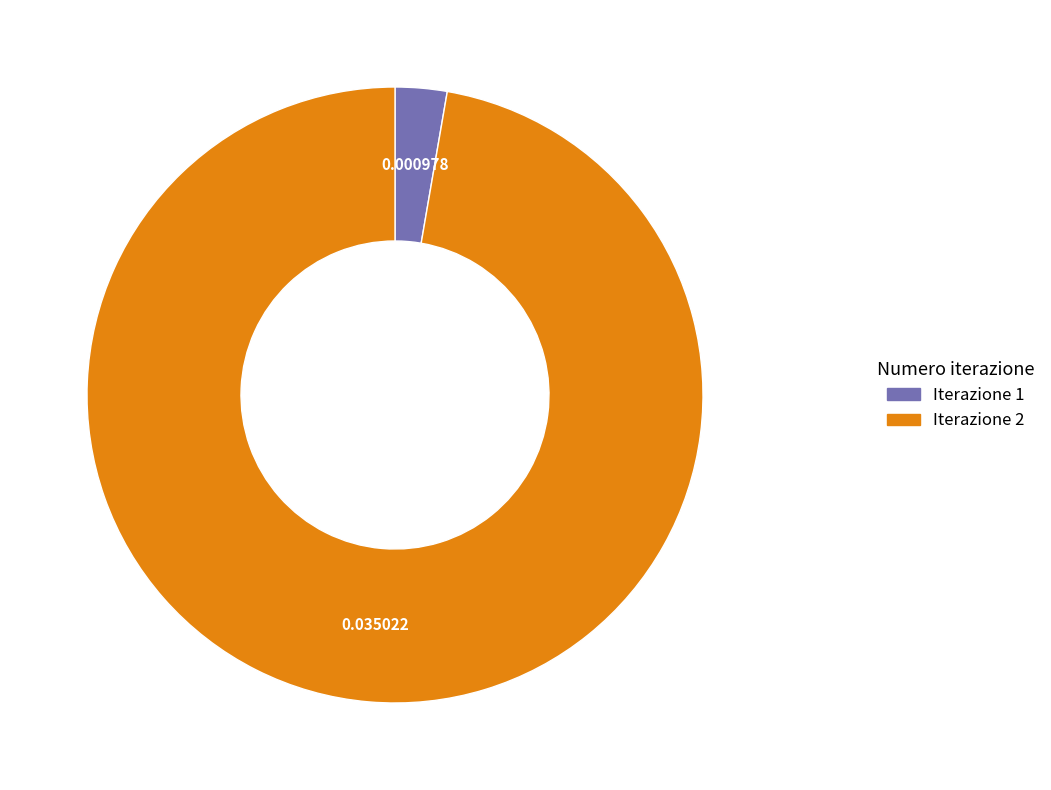

Is there a majority slice in this chart?

Yes